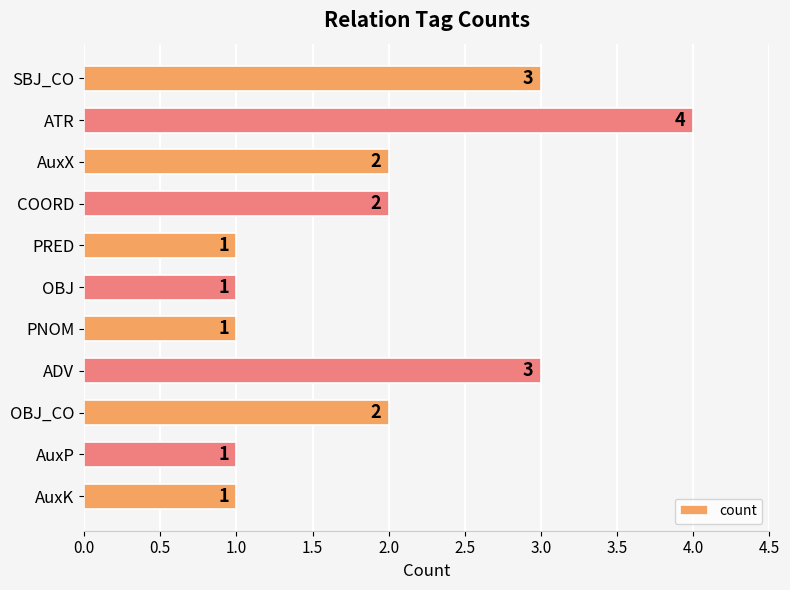

Between AuxP and SBJ_CO, which is larger?

SBJ_CO